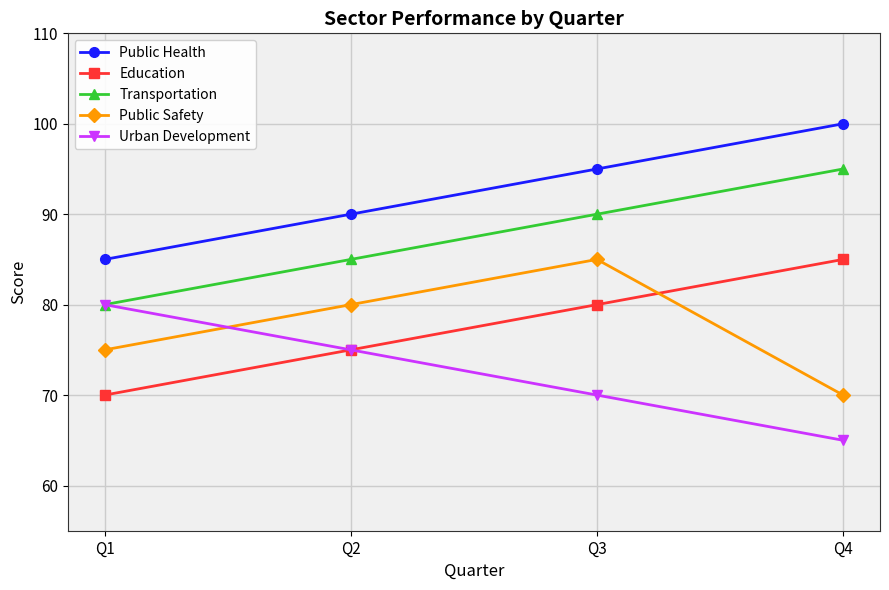

List the labels in order of Transportation value, largest first.

Q4, Q3, Q2, Q1